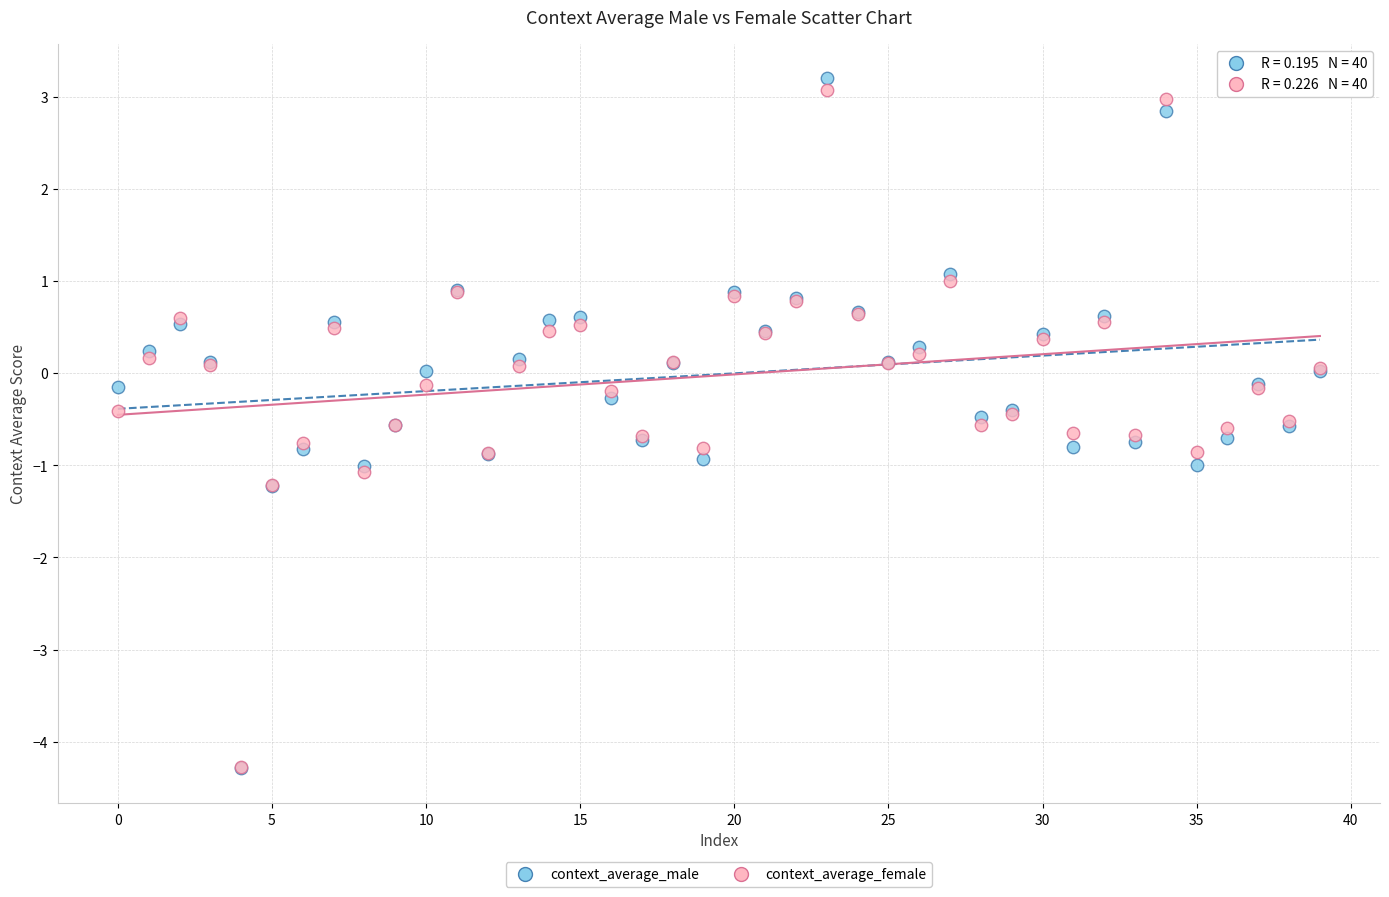

What are all the series names shown in the legend?

context_average_male, context_average_female